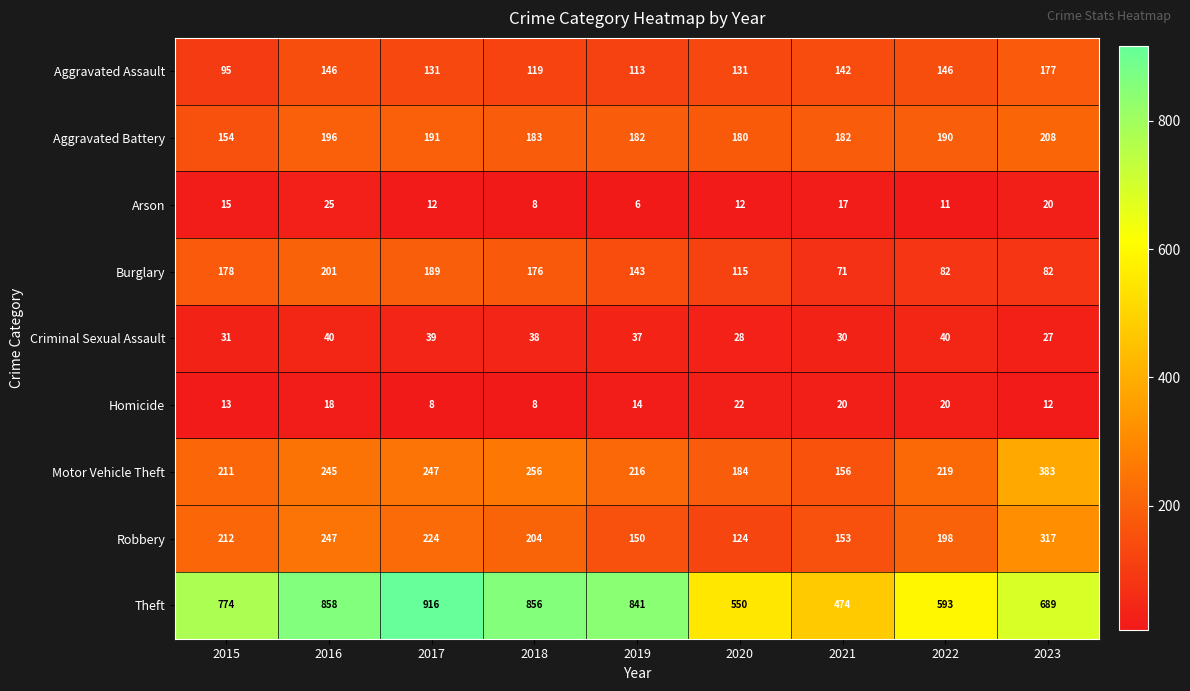

List the labels in order of Theft value, largest first.

2017, 2016, 2018, 2019, 2015, 2023, 2022, 2020, 2021